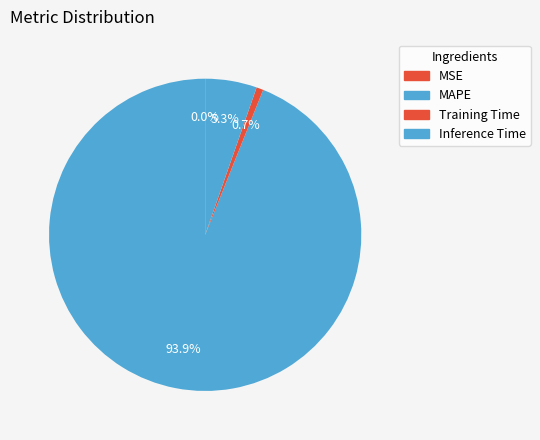

Count the number of slices in the pie.

4